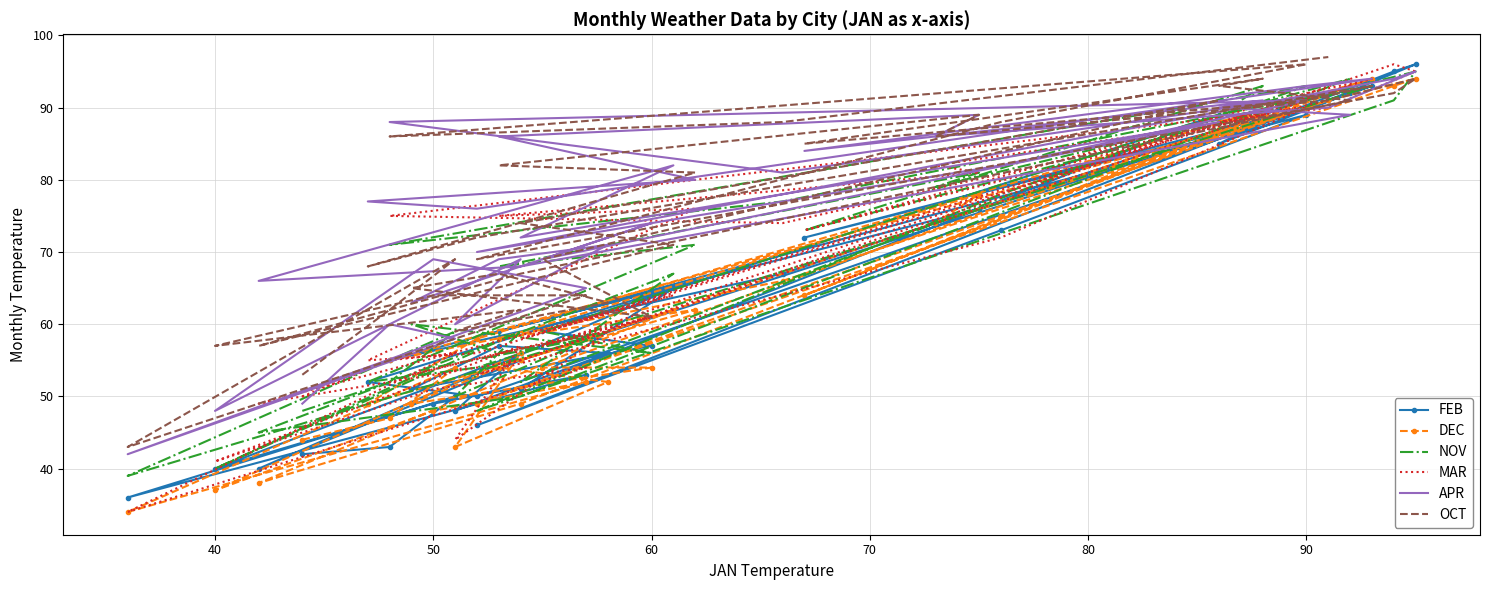

What is the difference between the maximum and minimum values in the APR series?

53